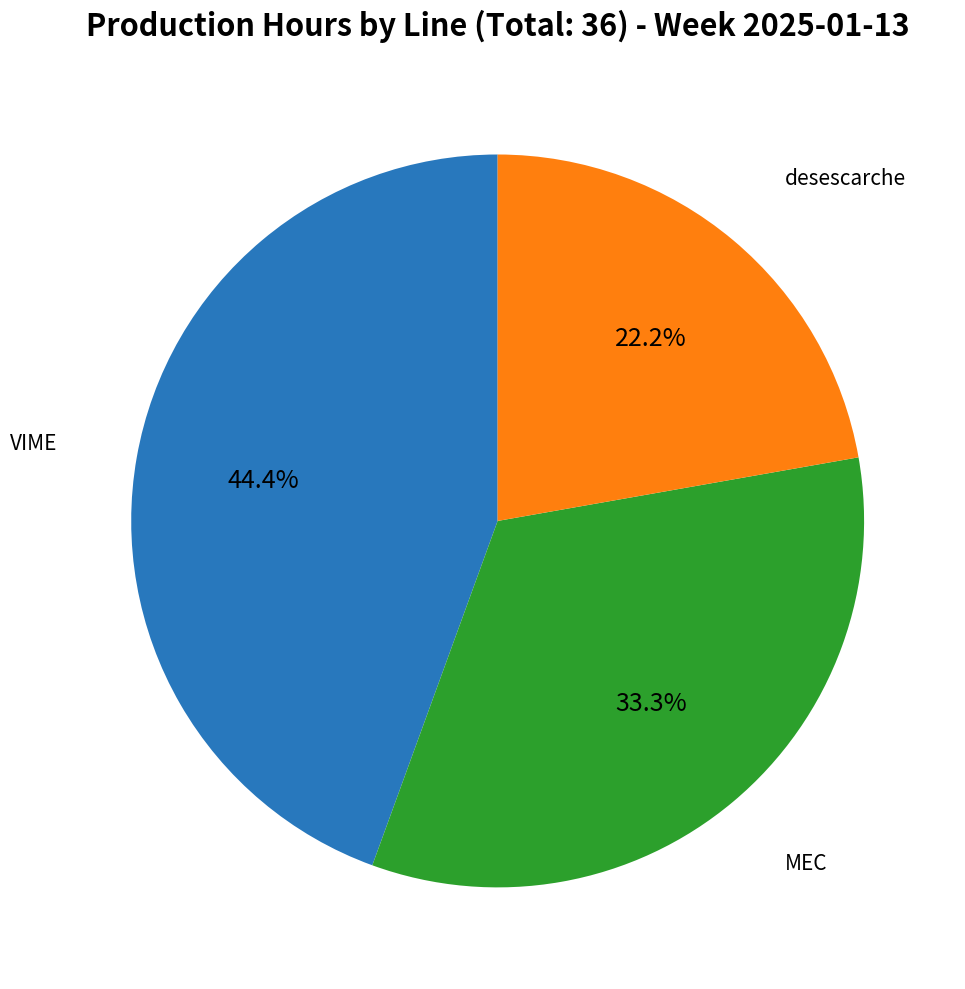

Is there a majority slice in this chart?

No